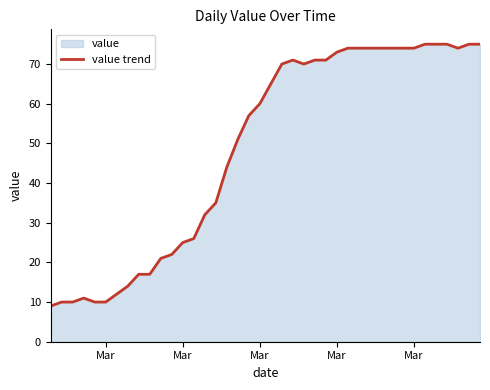

What is the difference between the maximum and second lowest values?

65